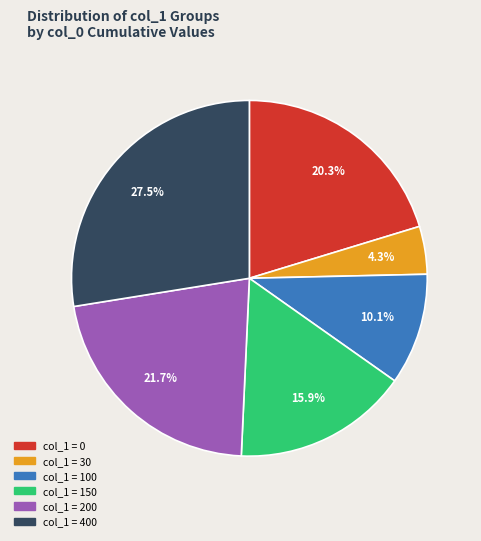

Is there a majority slice in this chart?

No